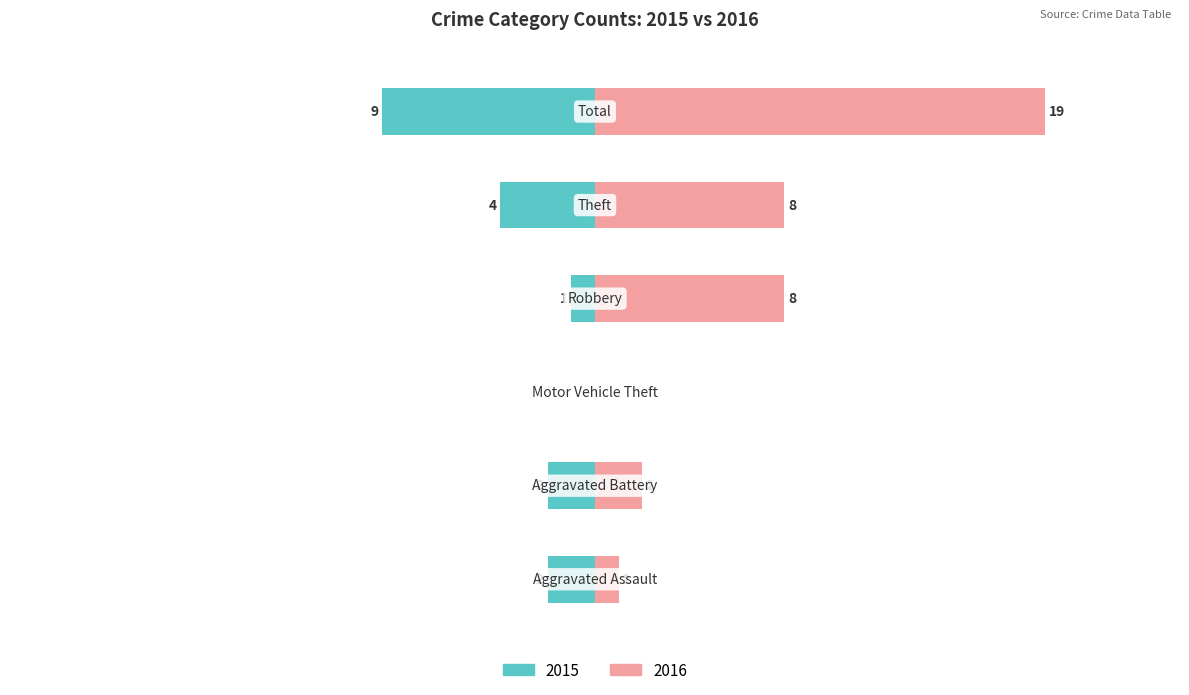

Is the value of Left (2015) at Aggravated Assault greater than the value of Right (2016) at Aggravated Battery?

No